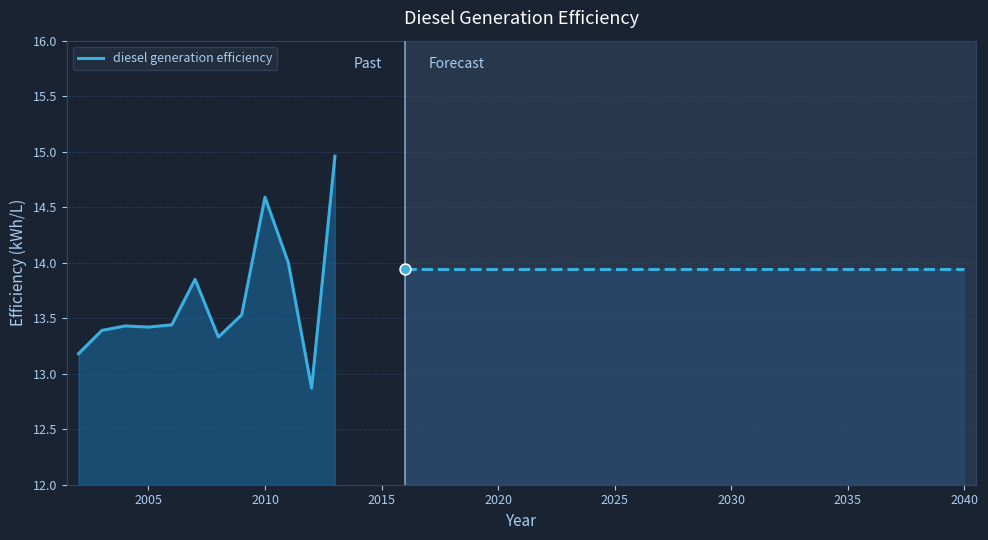

True or false: diesel generation efficiency has a value of 14.6 at 2010.

True